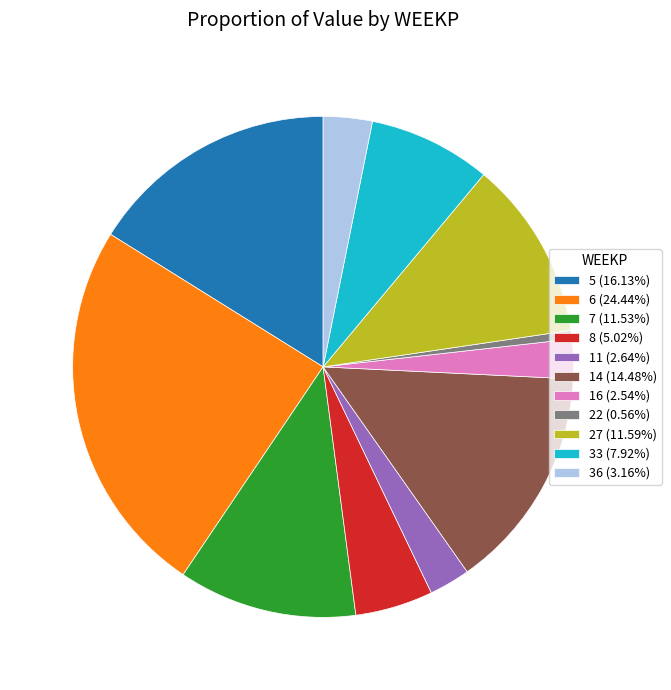

Is the sum of 7 (11.53%) and 11 (2.64%) greater than half?

No